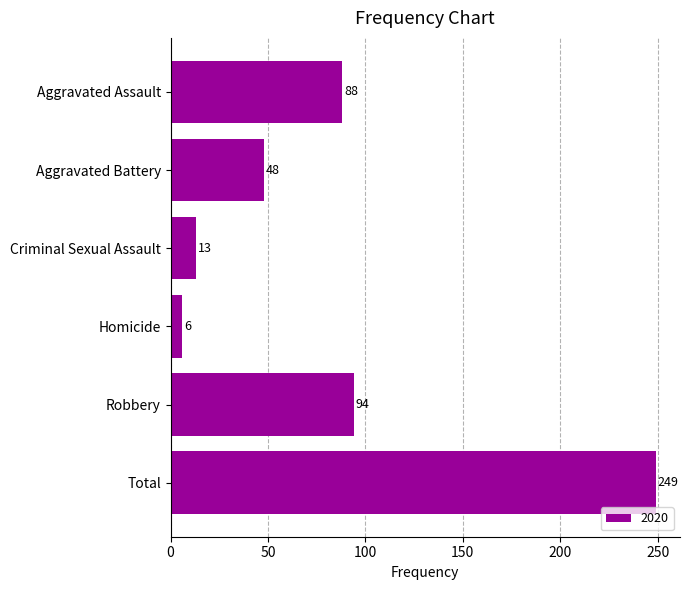

True or false: the data shows 23 at Aggravated Assault.

False